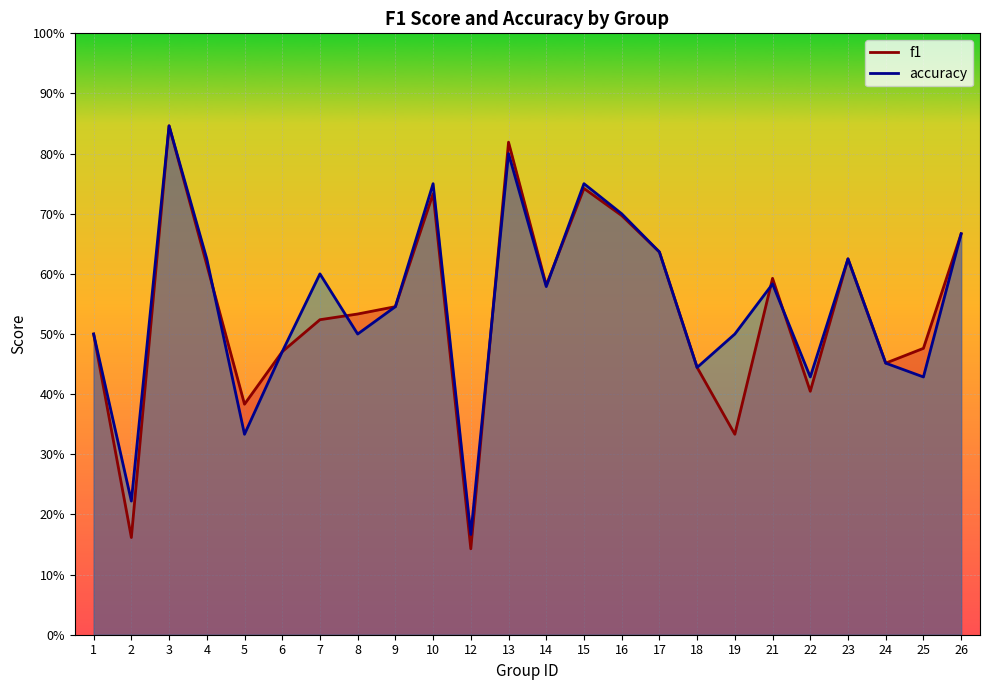

True or false: f1 and accuracy cross at least once.

True